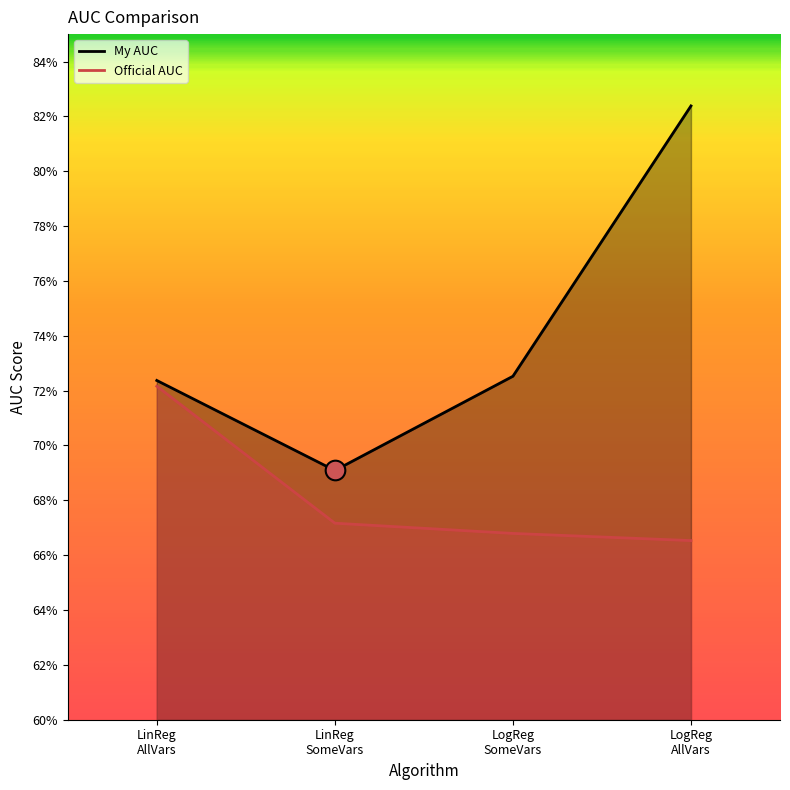

What is the total value across all series at LinReg AllVars?

1.4